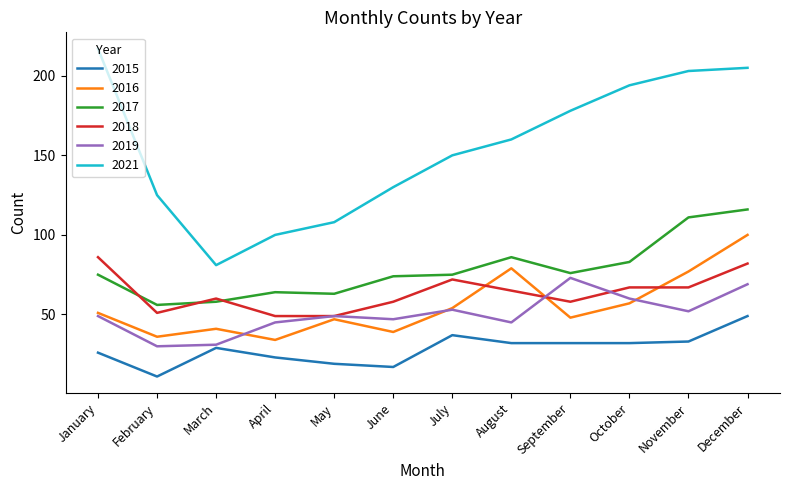

What are all the series names shown in the legend?

2015, 2016, 2017, 2018, 2019, 2021